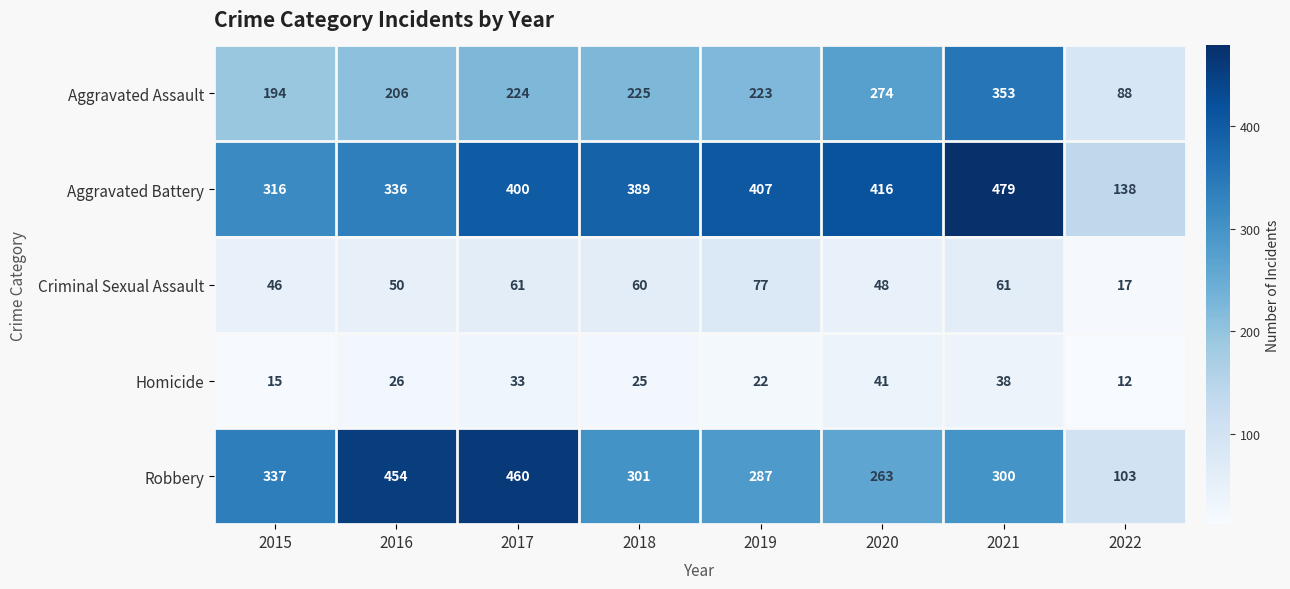

Which series changed the most between 2015 and 2018?

Aggravated Battery